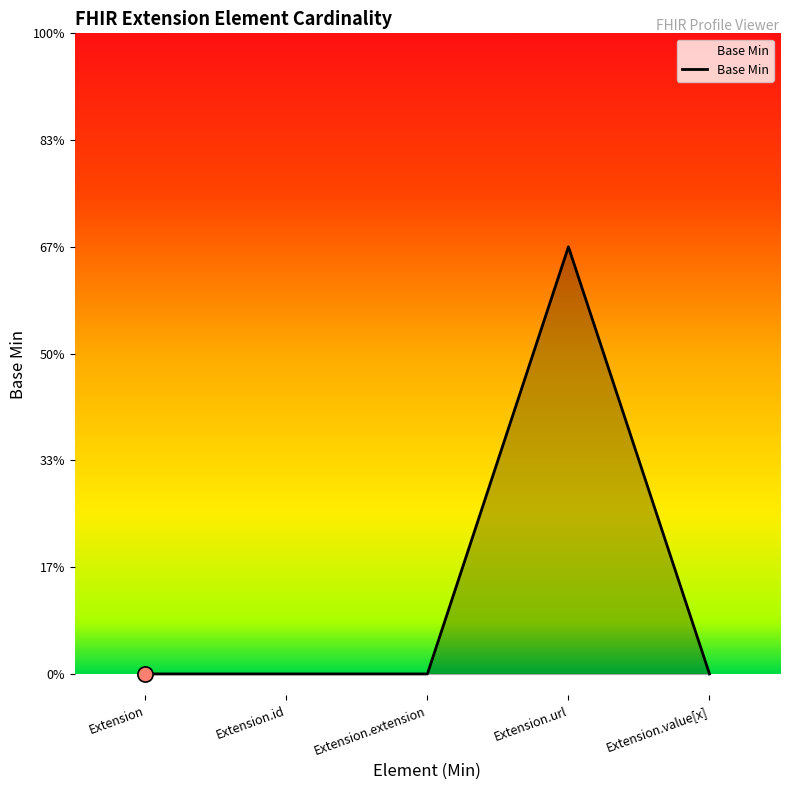

Is this an area chart (filled region under the line)?

Yes